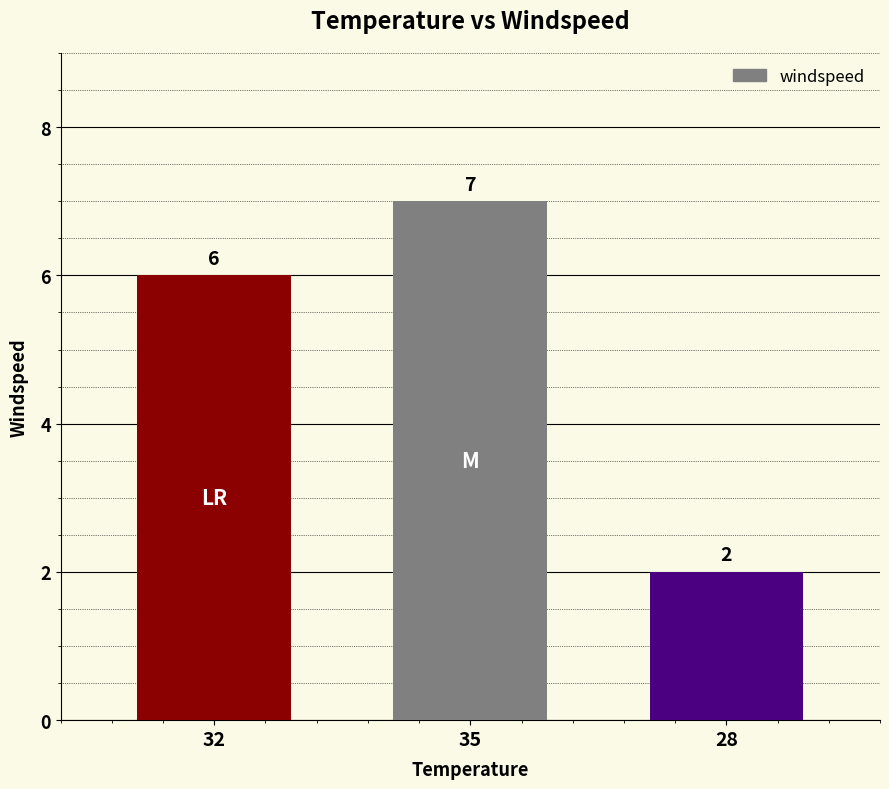

How many values are between 2 and 7?

3